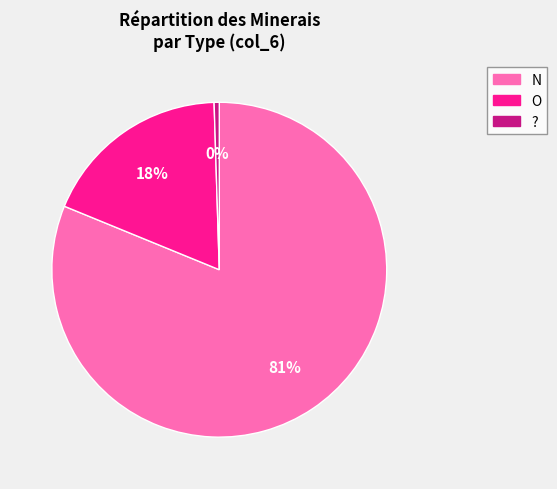

Combined, do ? and O account for over 50%?

No